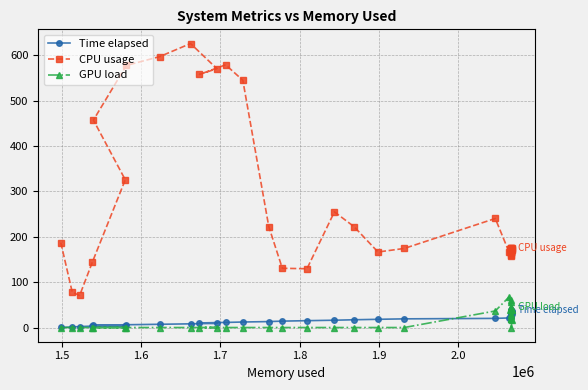

Which series has the widest spread of values?

CPU usage